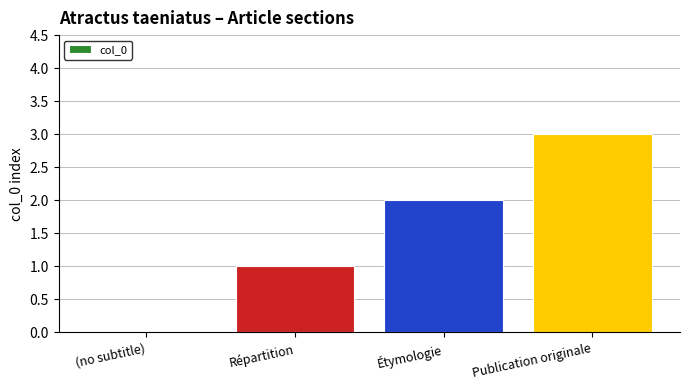

What is the sum of all values?

6